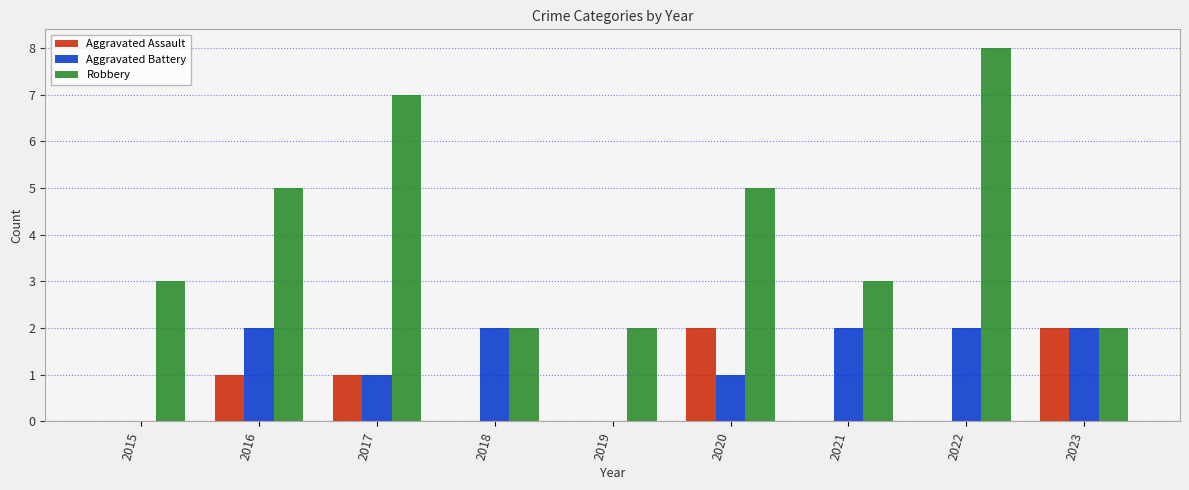

Reading left to right, transcribe all the data shown in this chart.

Aggravated Assault: 0	1	1	0	0	2	0	0	2
Aggravated Battery: 0	2	1	2	0	1	2	2	2
Robbery: 3	5	7	2	2	5	3	8	2